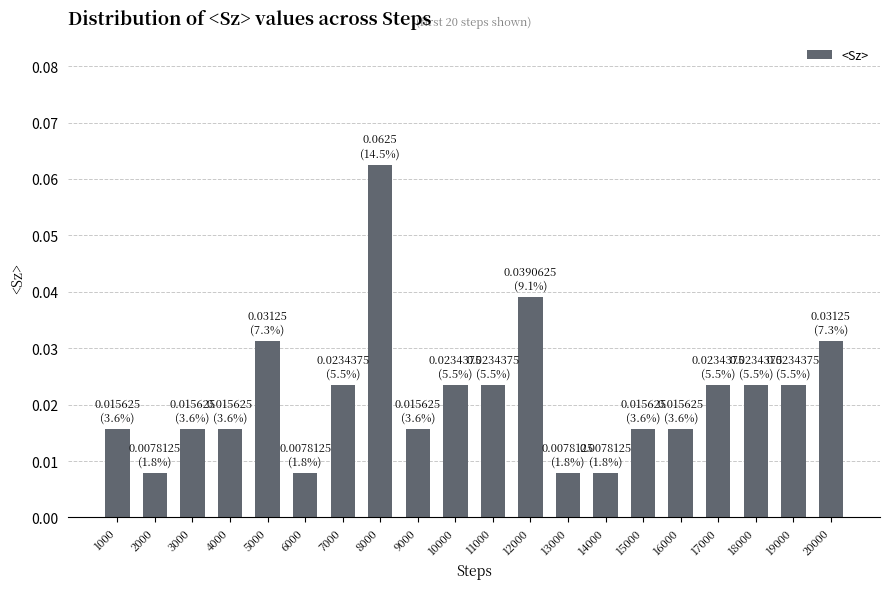

Which label corresponds to the largest value in the chart?

8000